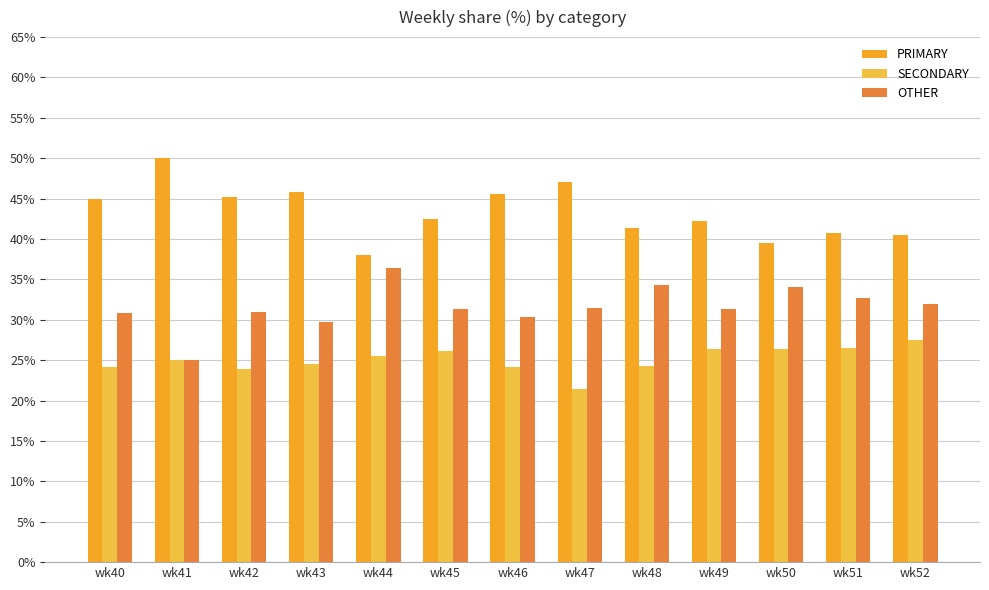

How many bars are there in total?

39